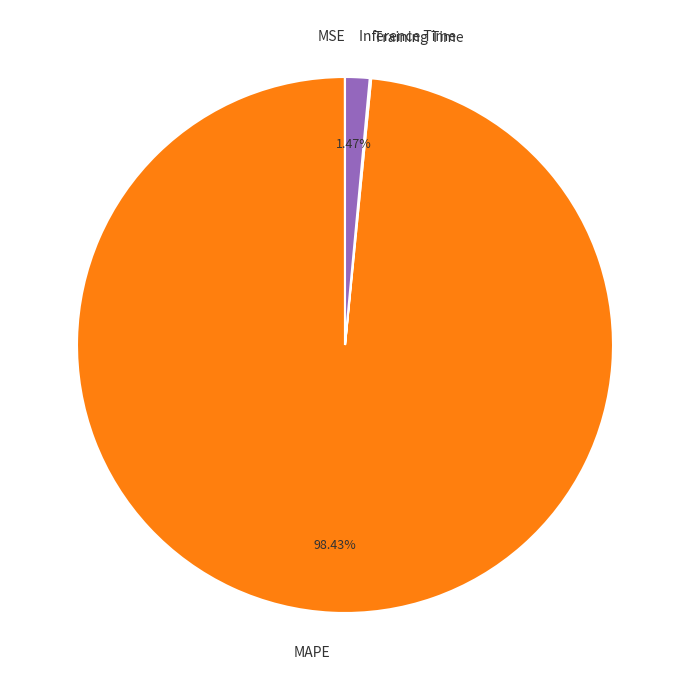

Does MAPE account for over 50% of the chart?

Yes